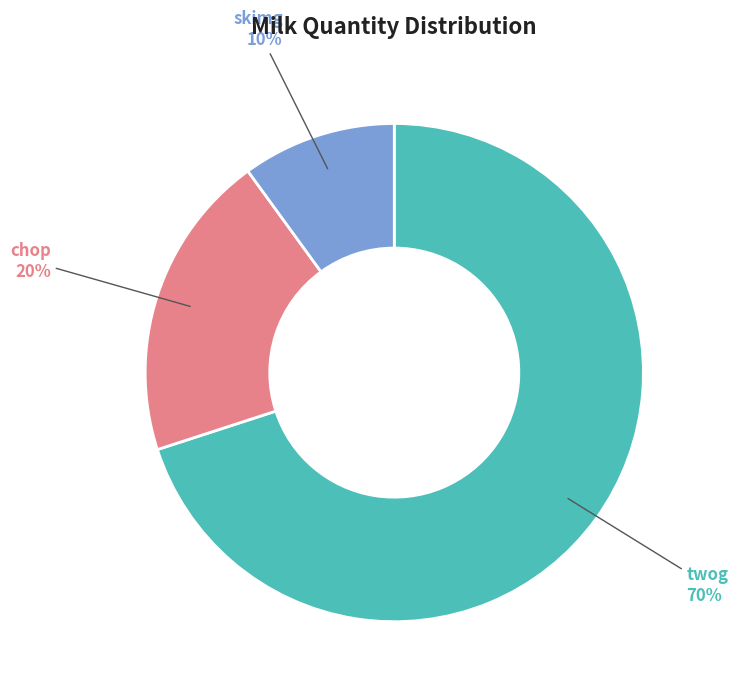

Count the number of slices in the pie.

3